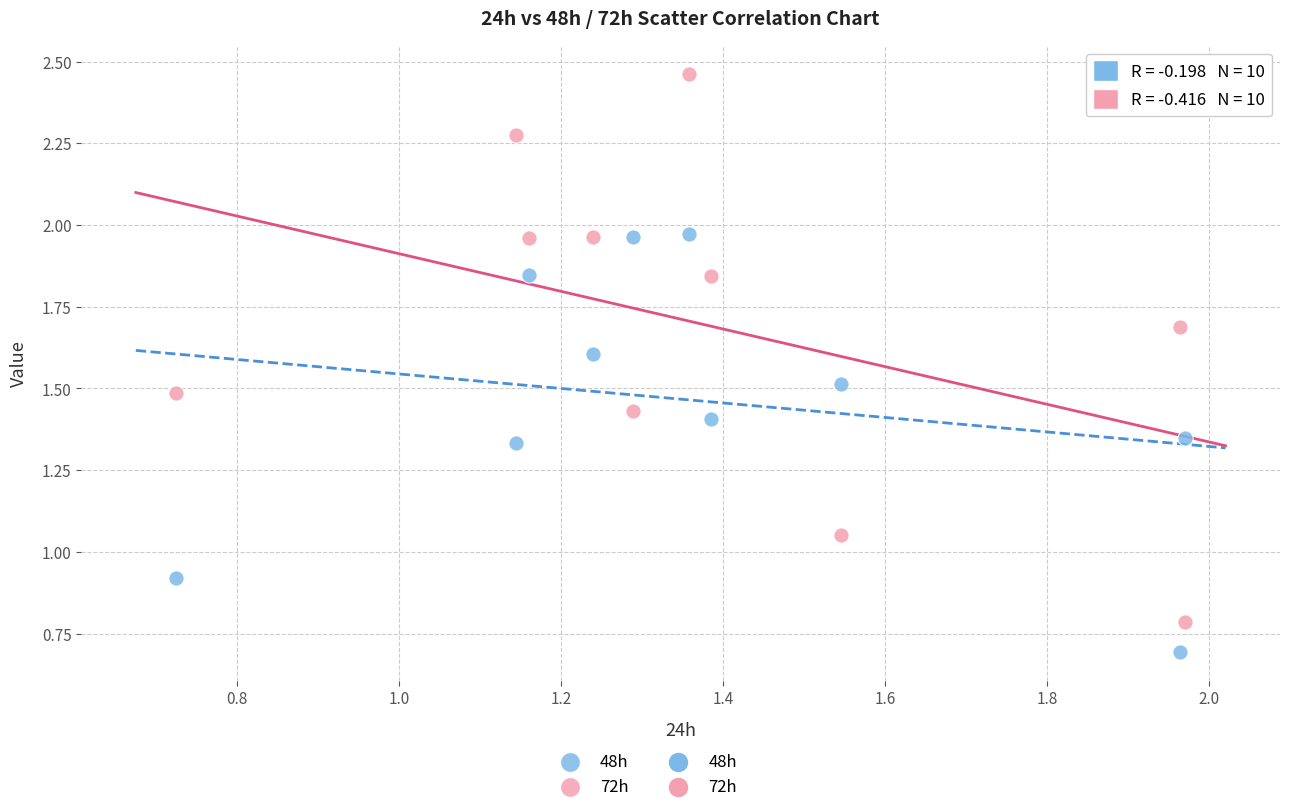

Across all data points, what is the range of X values (max minus min)?

1.2